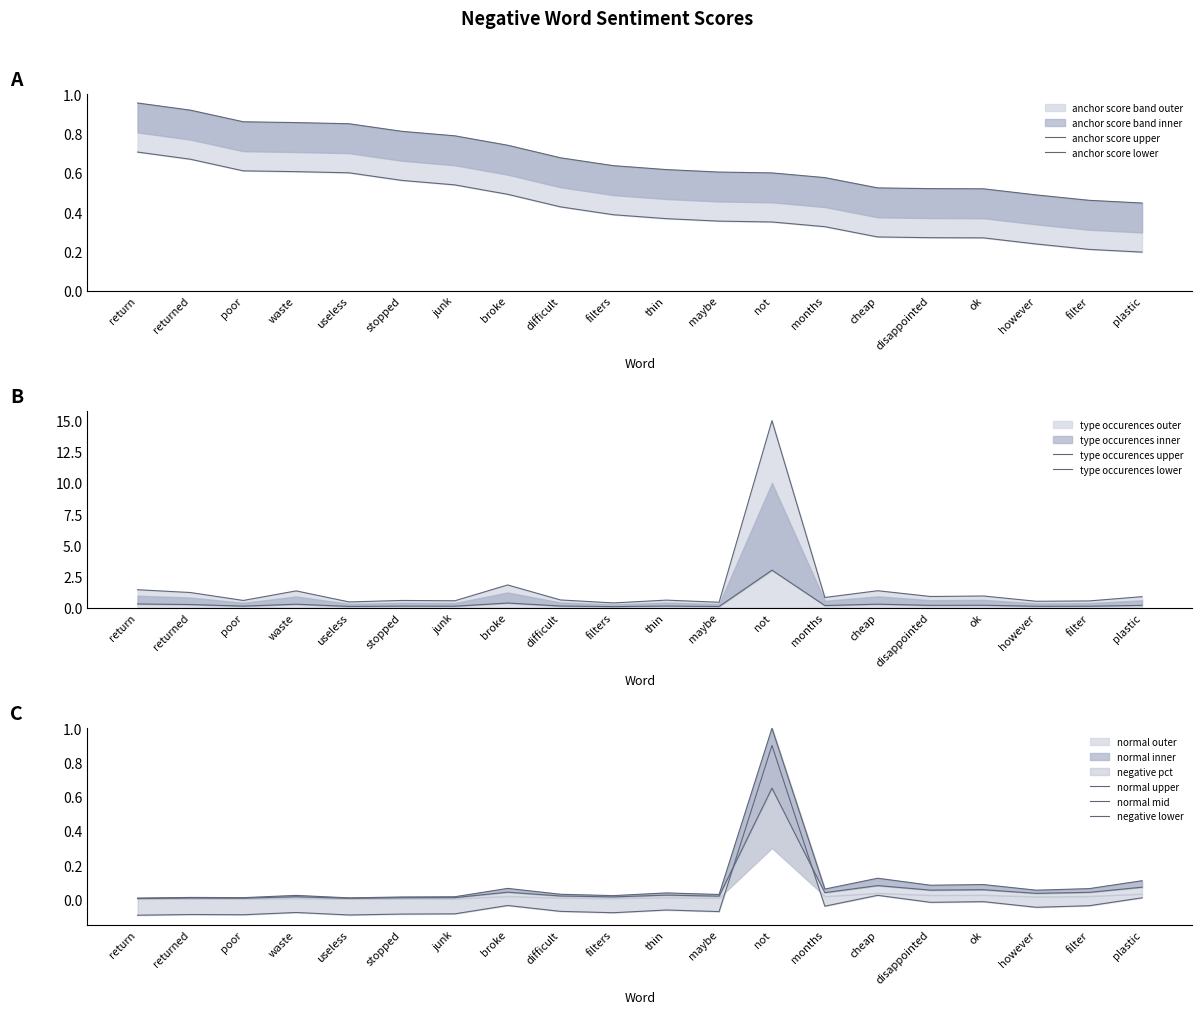

What is the maximum value for anchor score?

1.0